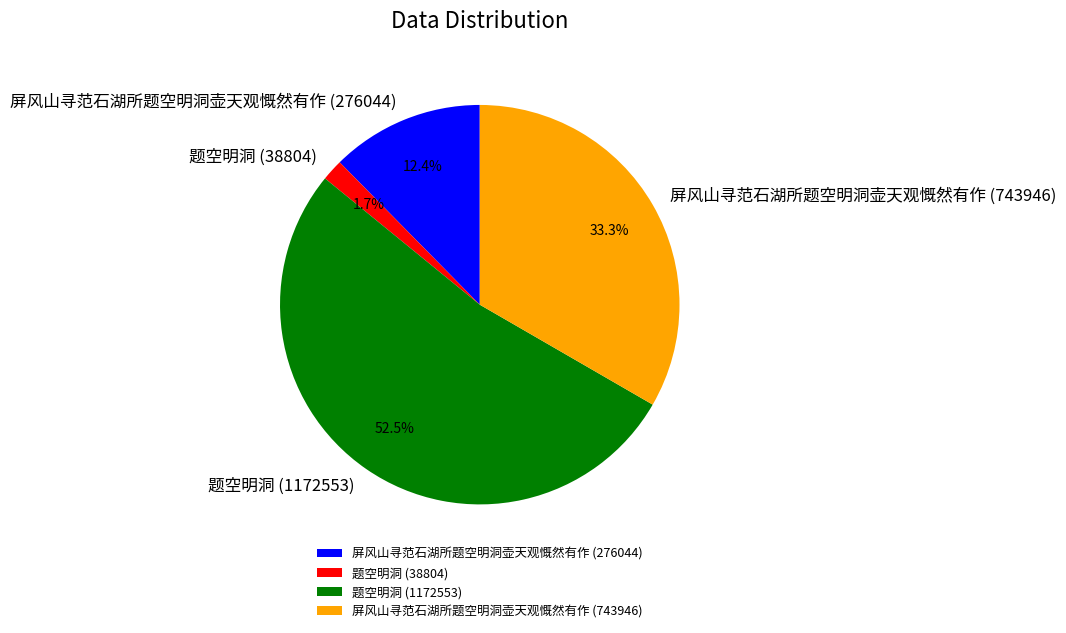

Rank the categories by value from highest to lowest.

题空明洞 (1172553), 屏风山寻范石湖所题空明洞壶天观慨然有作 (743946), 屏风山寻范石湖所题空明洞壶天观慨然有作 (276044), 题空明洞 (38804)